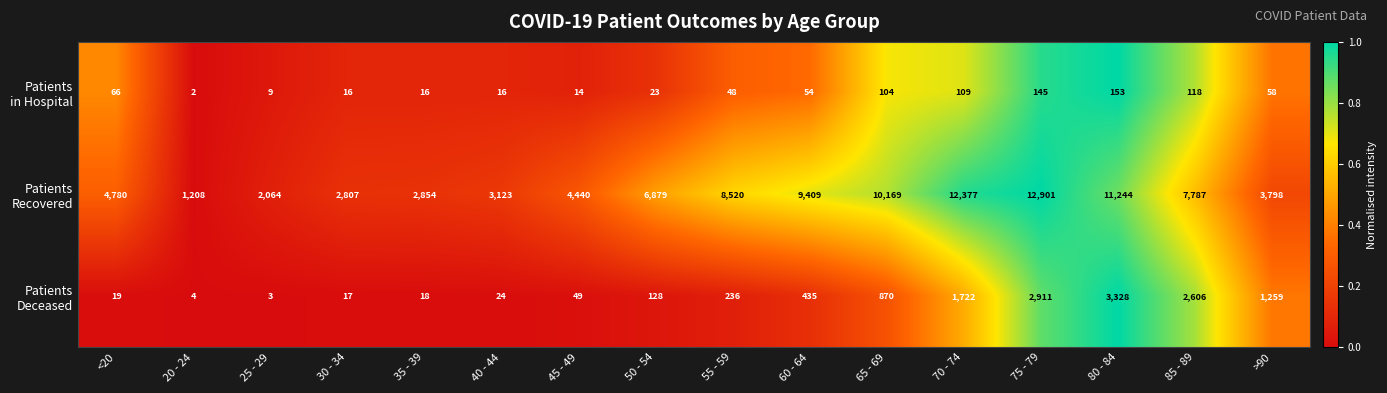

At which category is the sum across all series the highest?

75 - 79